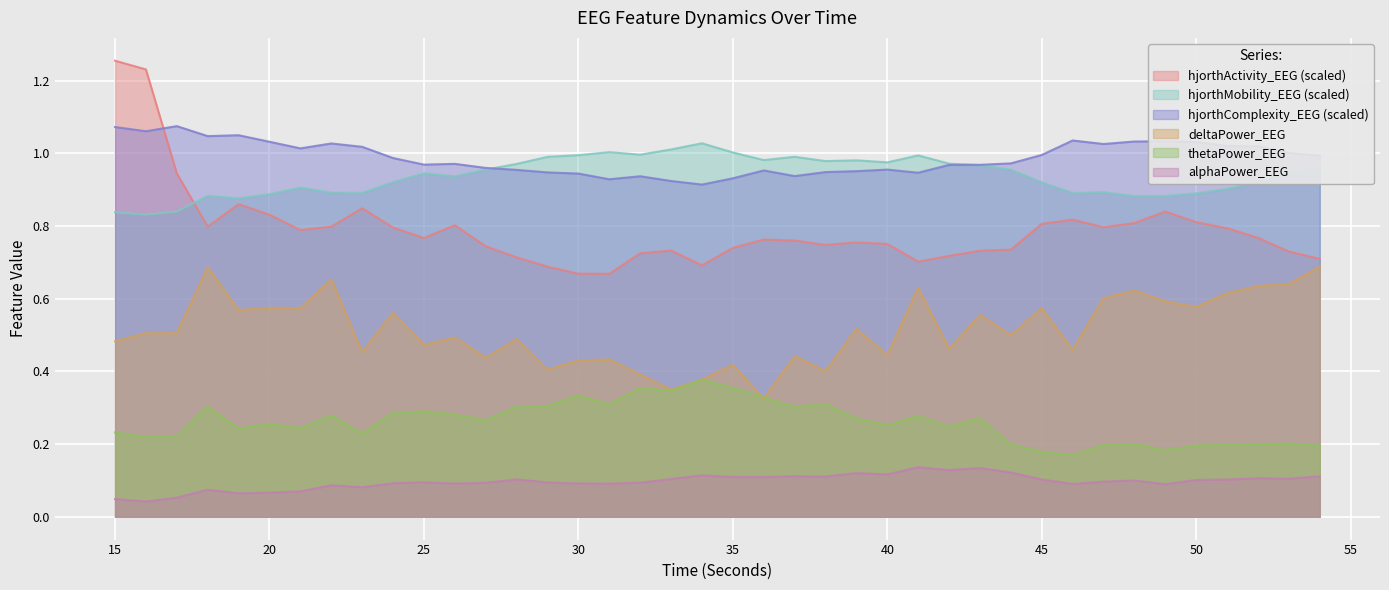

Is the value of hjorthMobility_EEG at 37 greater than the value of deltaPower_EEG at 49?

Yes